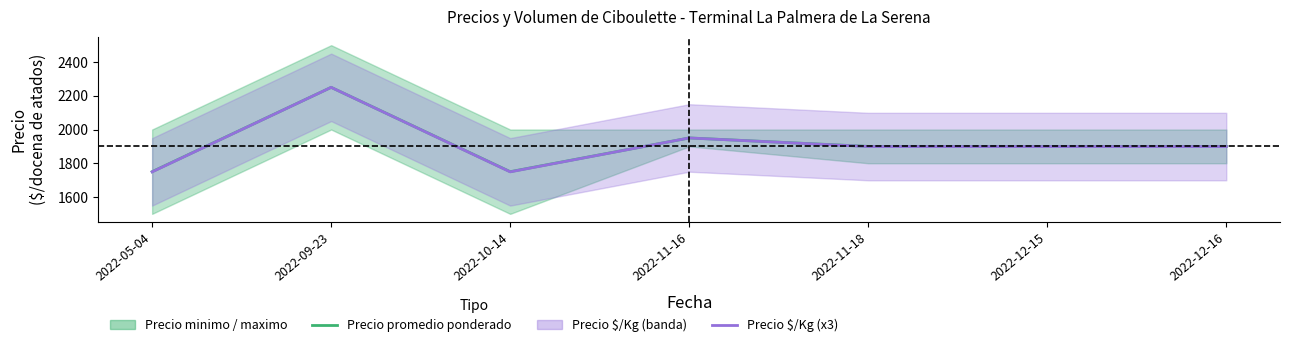

Reading right to left, what are all the values shown in this chart?

Precio promedio ponderado: 1900	1900	1900	1950	1750	2250	1750
Precio $/Kg (x3): 1899	1899	1899	1950	1749	2250	1749